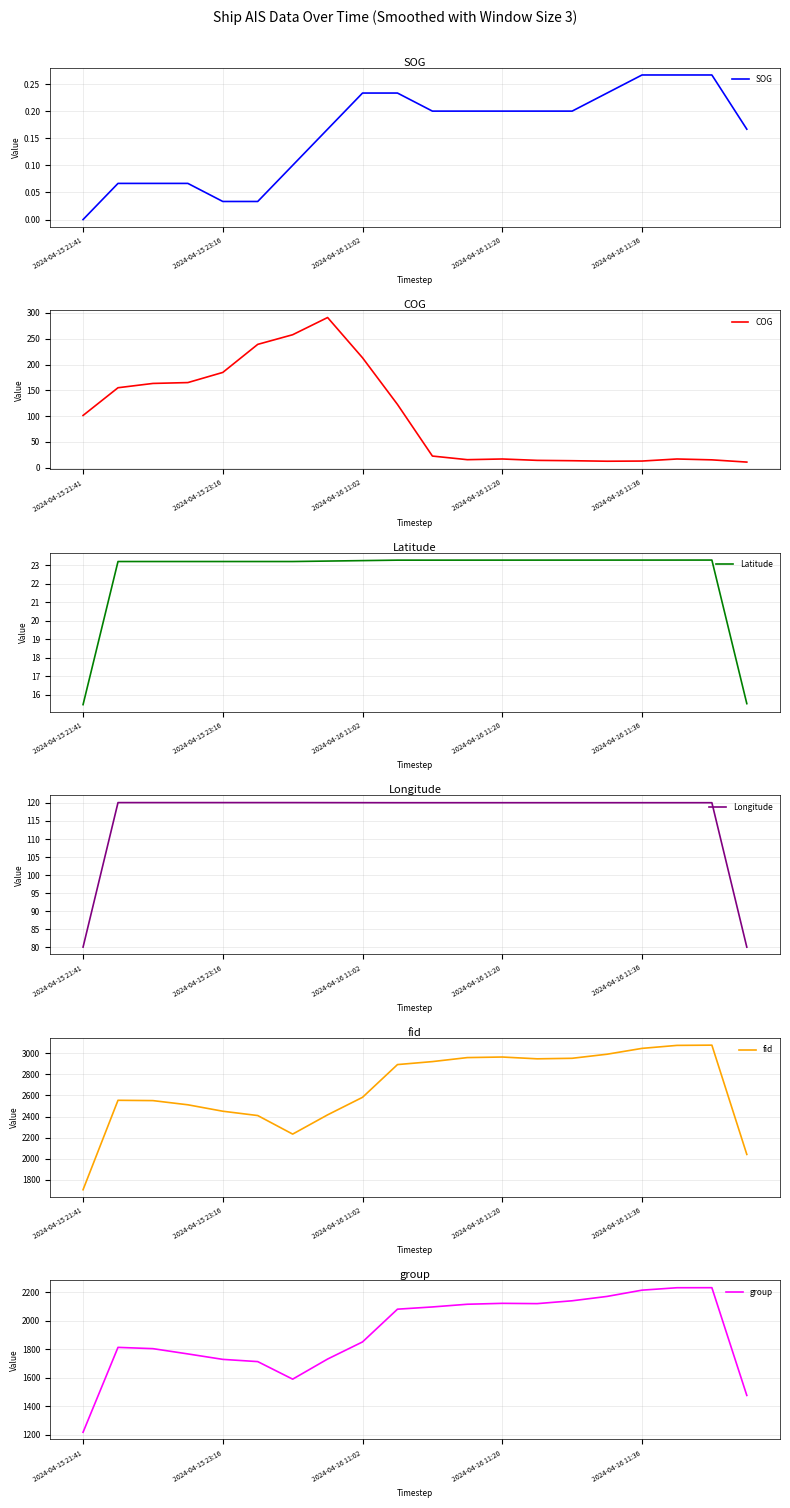

Reading left to right, what are all the values shown in this chart?

SOG: 0.0	0.1	0.1	0.1	0.0	0.0	0.1	0.2	0.2	0.2	0.2	0.2	0.2	0.2	0.2	0.2	0.3	0.3	0.3	0.2
COG: 101.3	155.0	163.3	165.0	184.7	239.0	257.7	291.0	213.0	122.7	22.7	15.7	17.0	14.3	13.7	12.7	13.0	17.0	15.3	11.0
Latitude: 15.5	23.2	23.2	23.2	23.2	23.2	23.2	23.2	23.3	23.3	23.3	23.3	23.3	23.3	23.3	23.3	23.3	23.3	23.3	15.5
Longitude: 80.1	120.1	120.1	120.1	120.1	120.1	120.1	120.1	120.1	120.1	120.1	120.1	120.1	120.1	120.1	120.1	120.1	120.1	120.1	80.0
fid: 1706.0	2554.0	2551.0	2511.3	2450.3	2409.3	2233.3	2416.0	2582.3	2892.7	2921.0	2959.0	2964.3	2947.3	2952.3	2991.0	3046.3	3074.7	3077.0	2040.7
group: 1217.7	1814.0	1805.0	1768.0	1729.7	1714.0	1590.7	1732.0	1852.3	2082.3	2098.0	2117.0	2123.3	2121.3	2141.3	2172.0	2216.0	2233.0	2233.3	1476.3